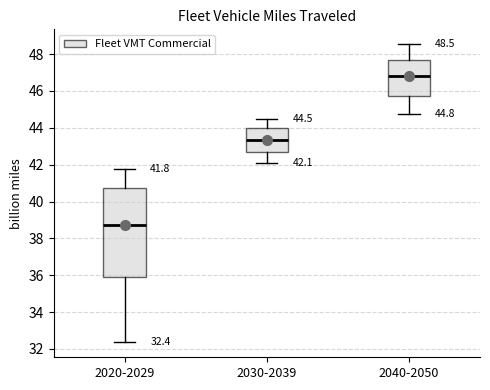

Which box's median line is the lowest?

2020-2029